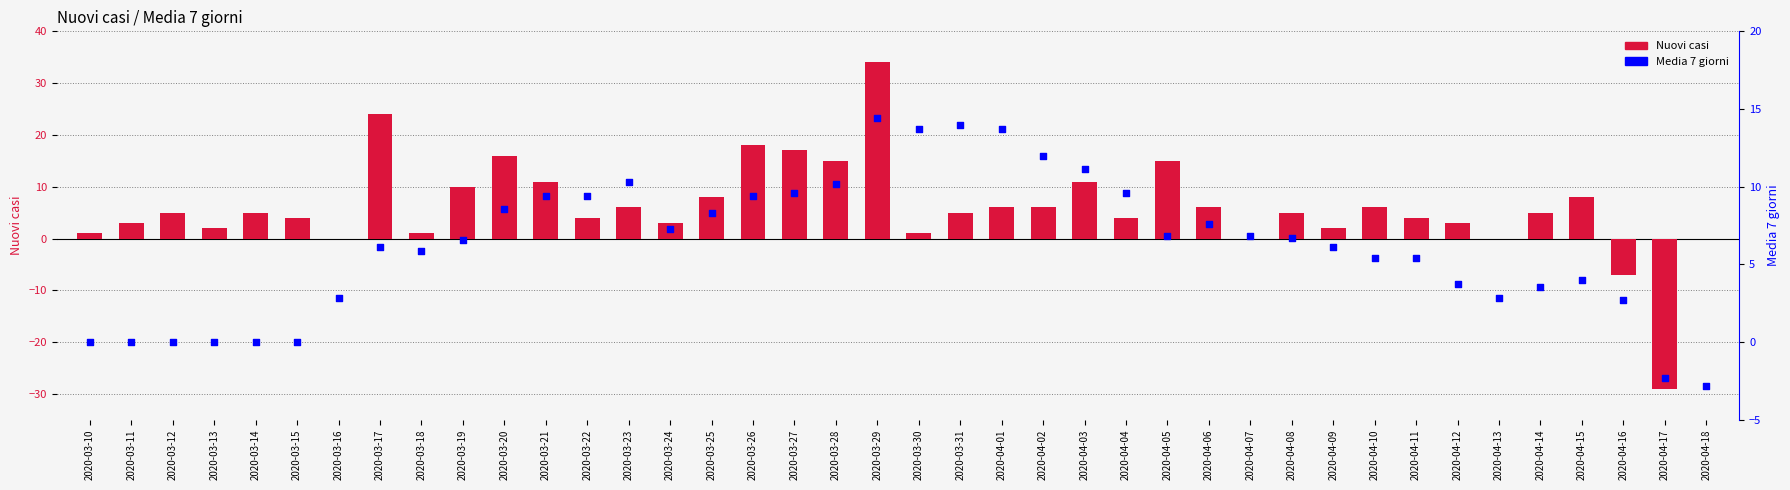

Is the value of Media 7 giorni at 2020-03-26 greater than the value of Nuovi casi at 2020-04-04?

Yes